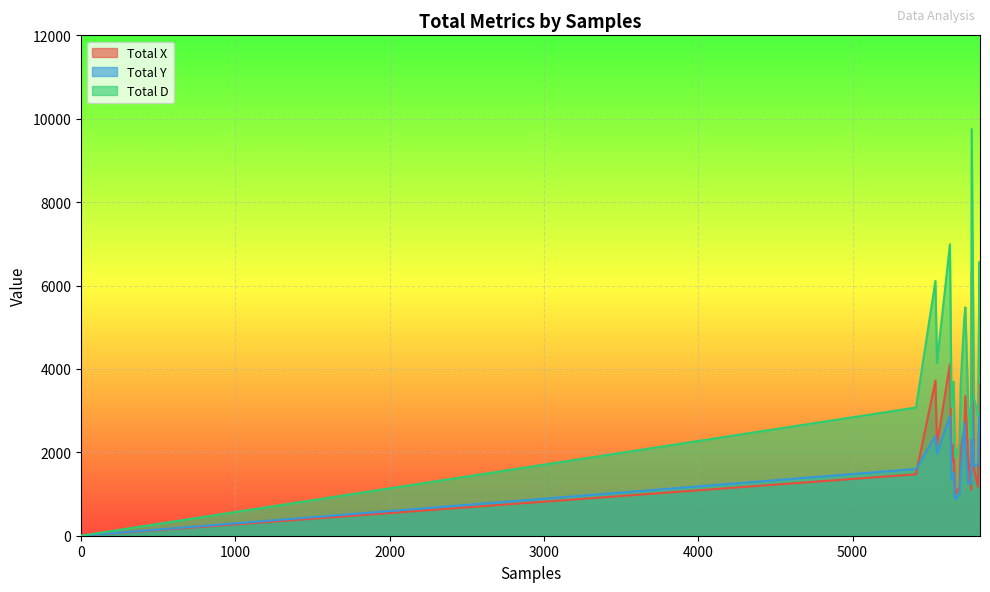

Which series changed the most between 0 and 5638?

Total D